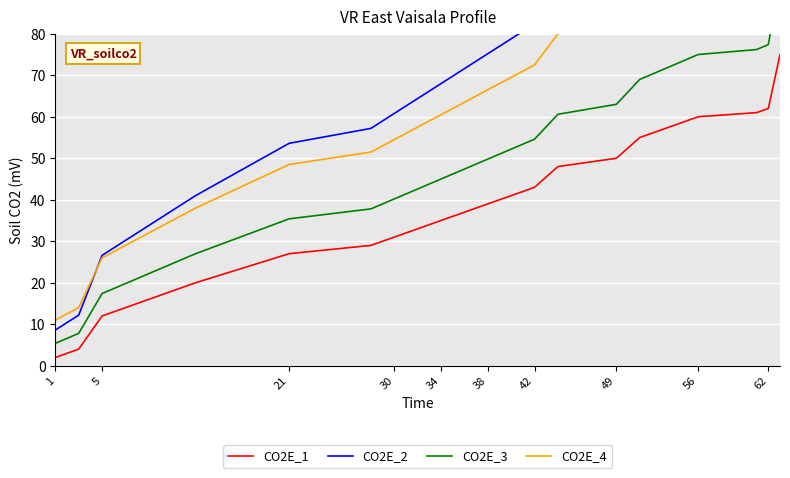

The CO2E_4 series shows 113.4 at 42. True or false?

False